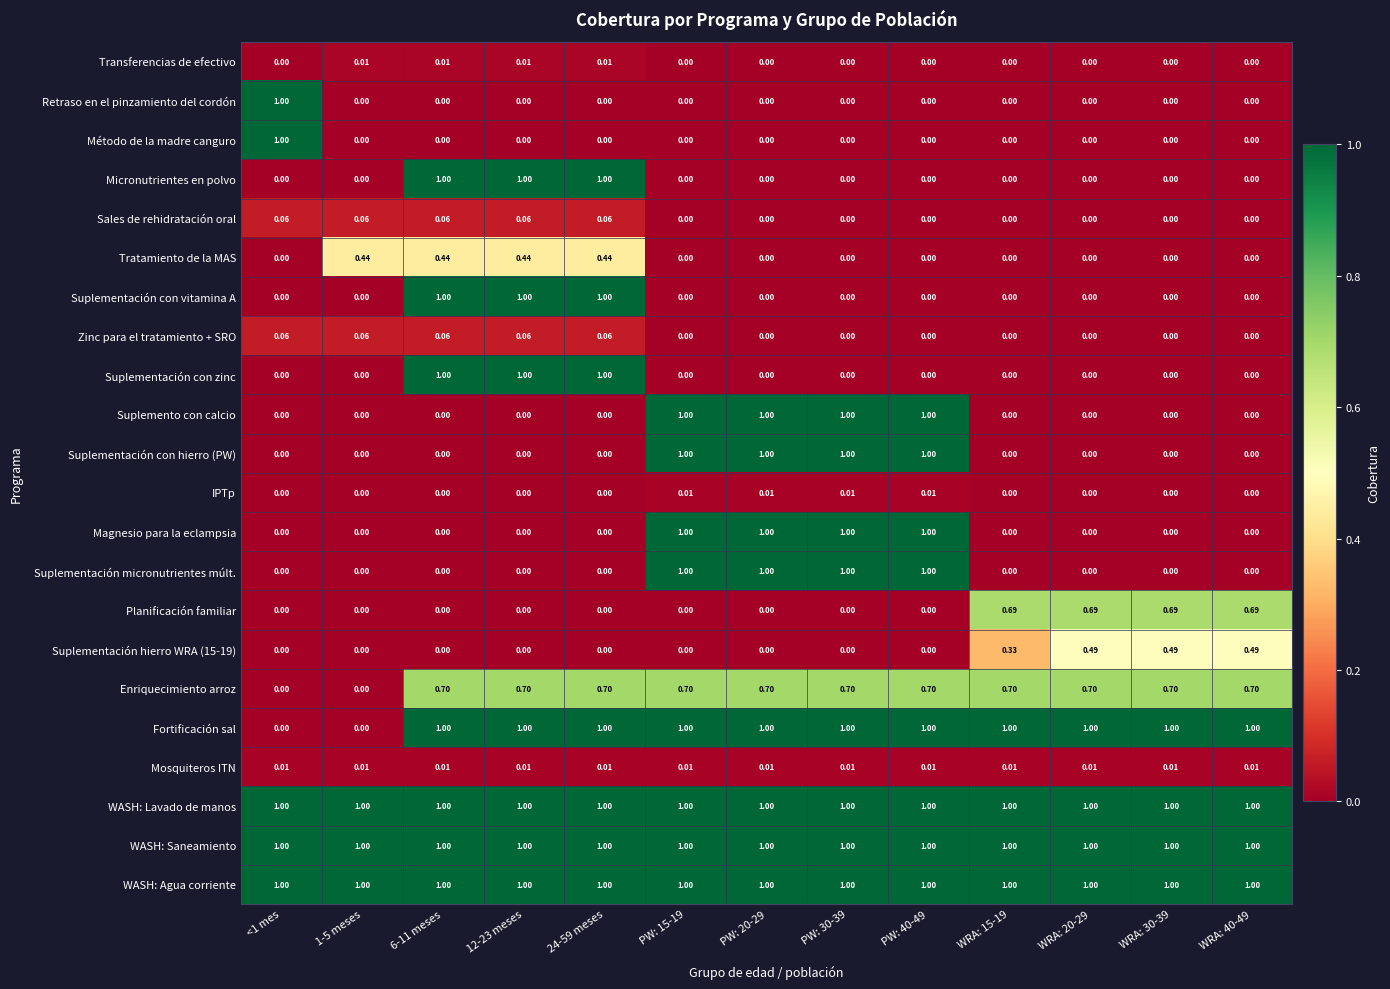

How many series are shown in this chart?

22